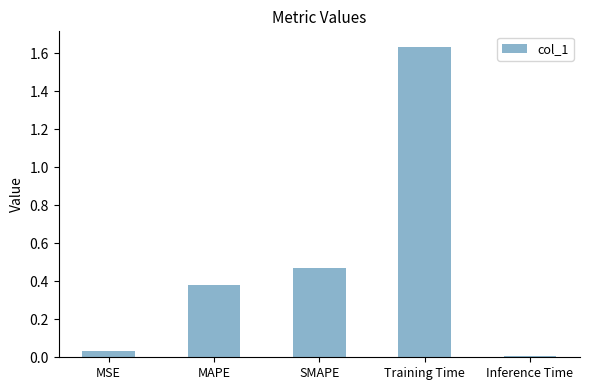

What is the label of the 3rd bar from the right?

SMAPE